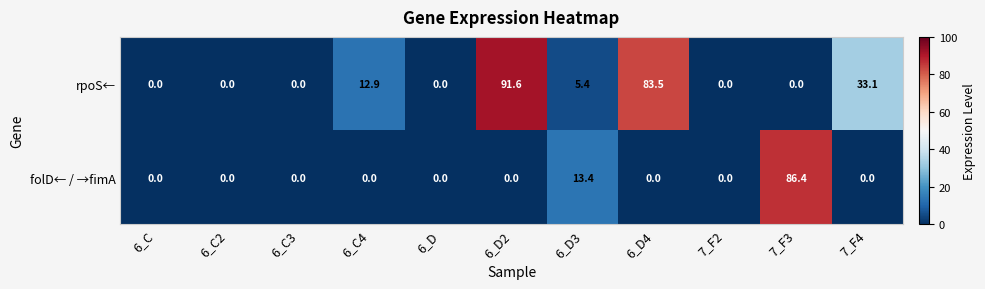

Where is folD← / →fimA nearest to the value 43?

6_D3